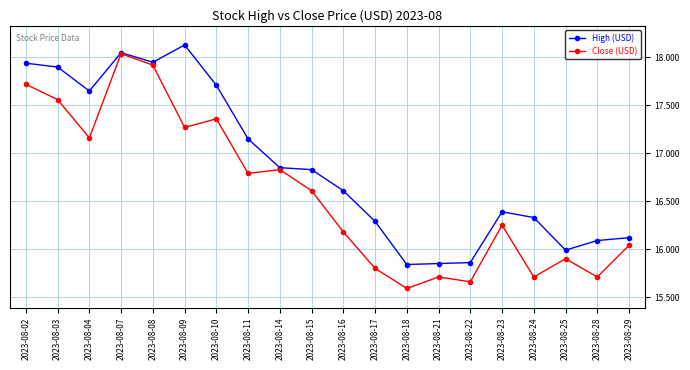

What is the total value across all series at 2023-08-03?

35.5